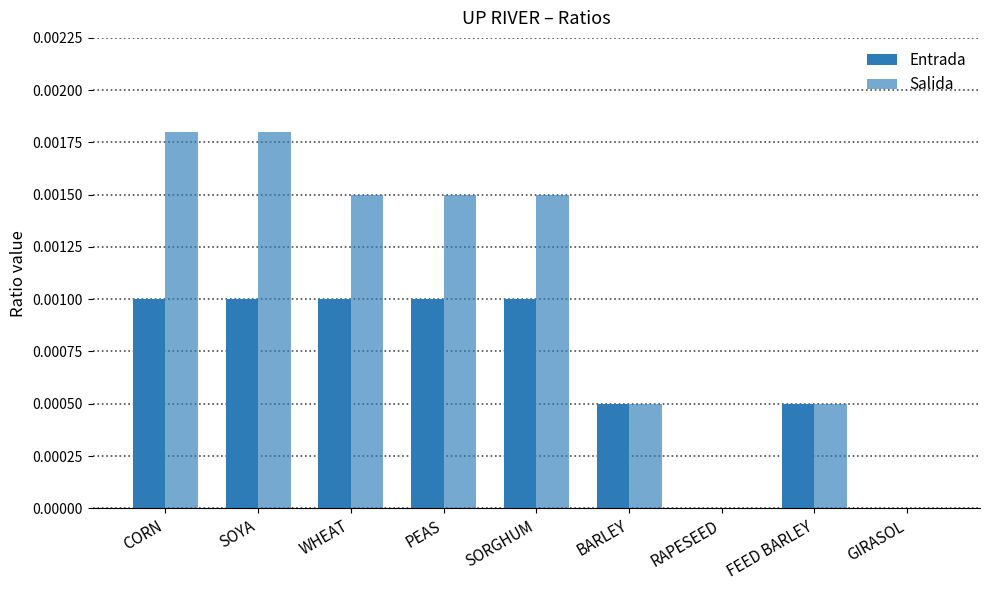

What position from the right is CORN?

9